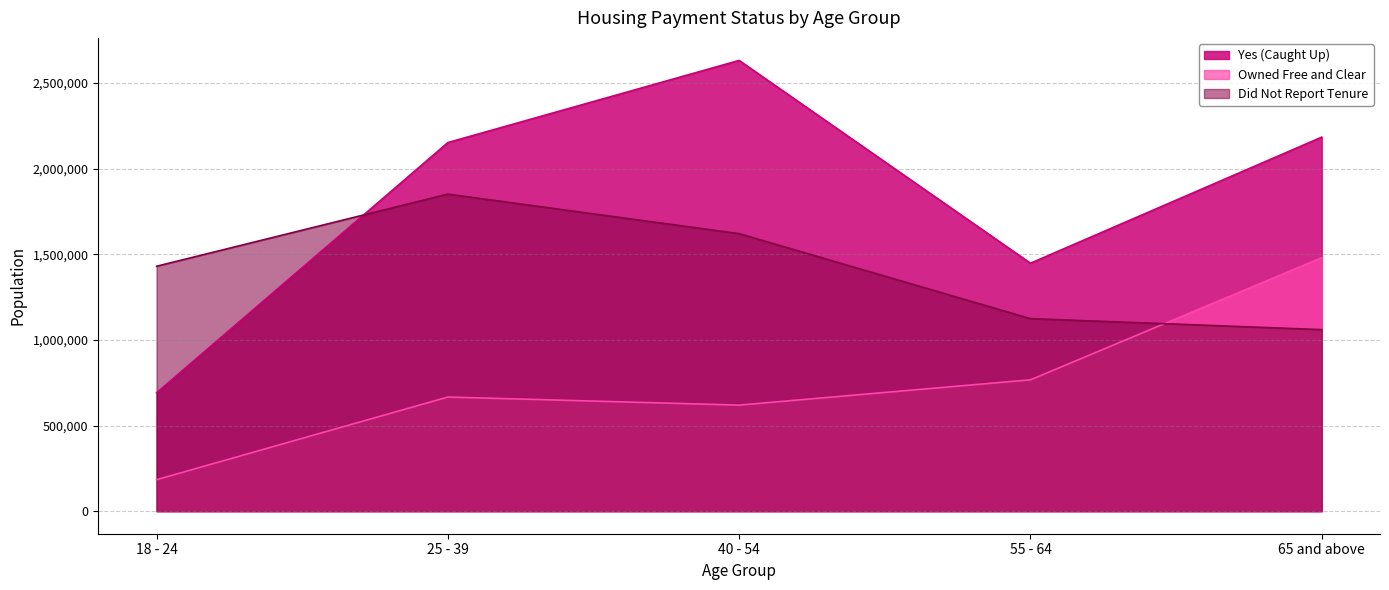

What position from the right is 18 - 24?

5